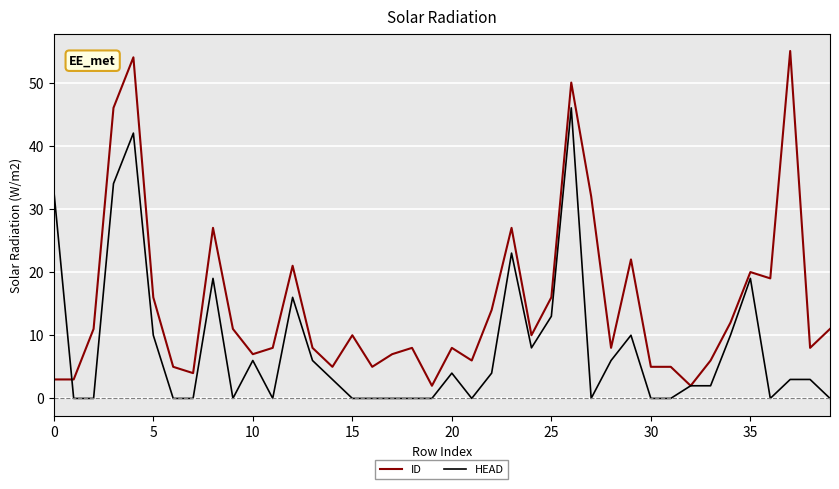

Rank the series by their maximum value, from highest to lowest.

ID, HEAD